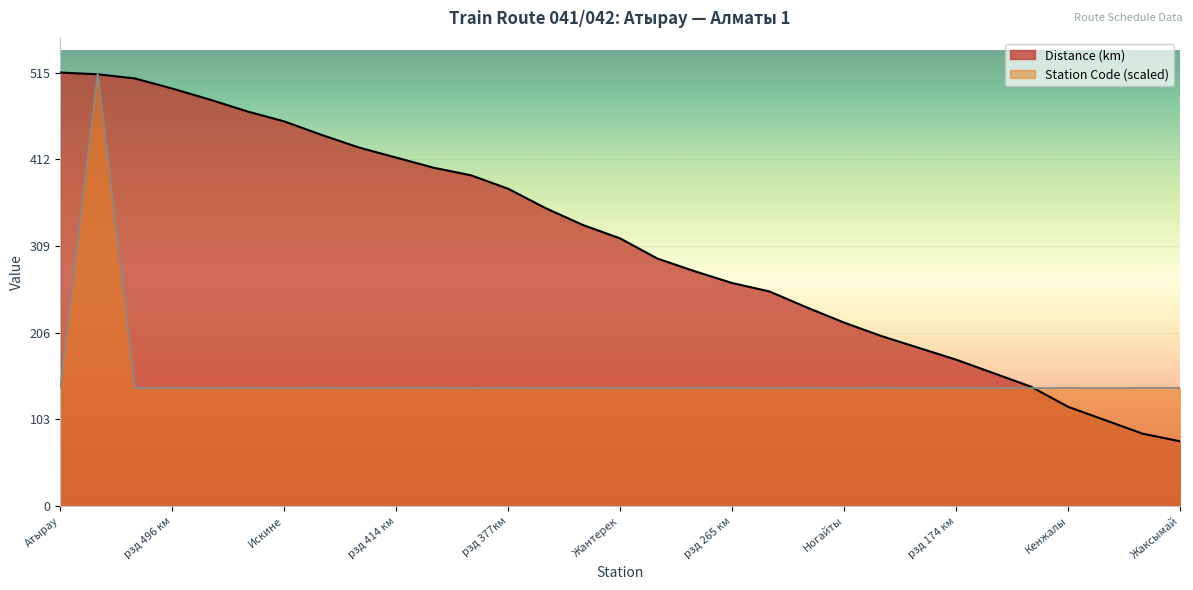

List the series in order of their overall mean, lowest first.

Station Code (scaled), Distance (km)